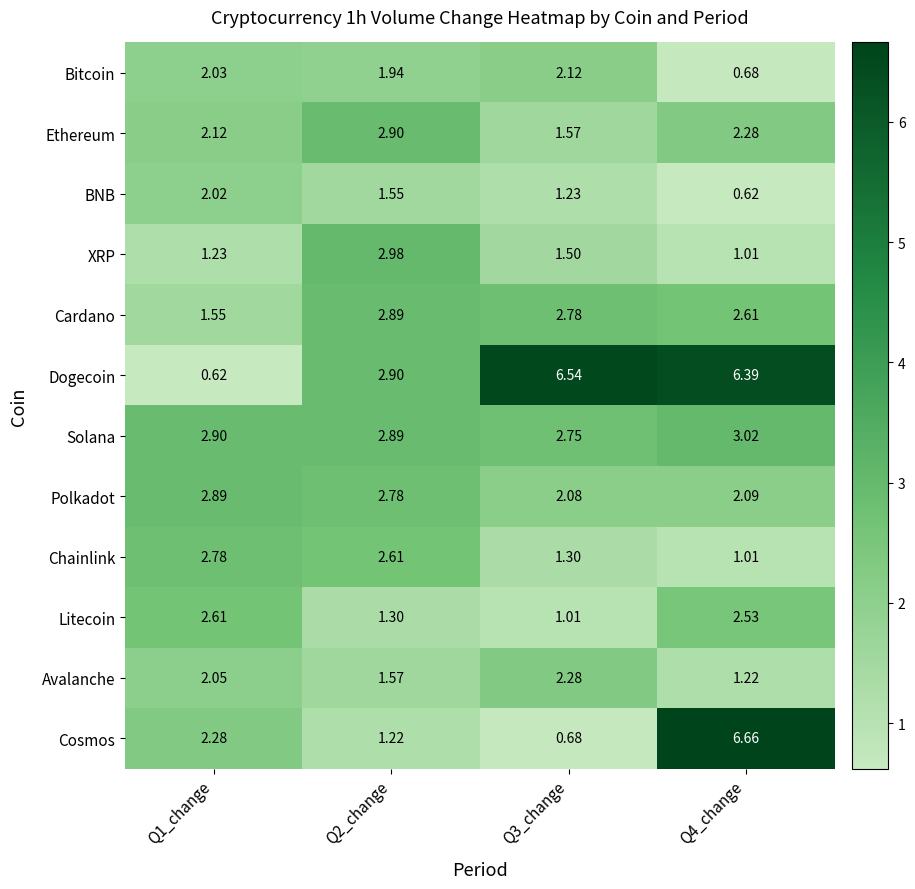

Which series changed the most between Q1_change and Q4_change?

Dogecoin